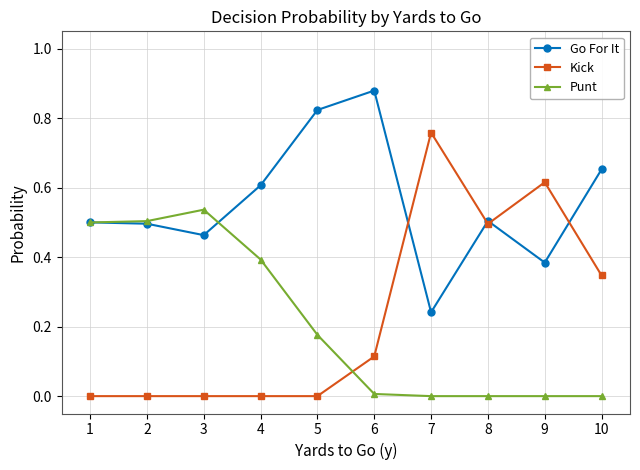

True or false: Kick has more than 1 interior local peaks.

True